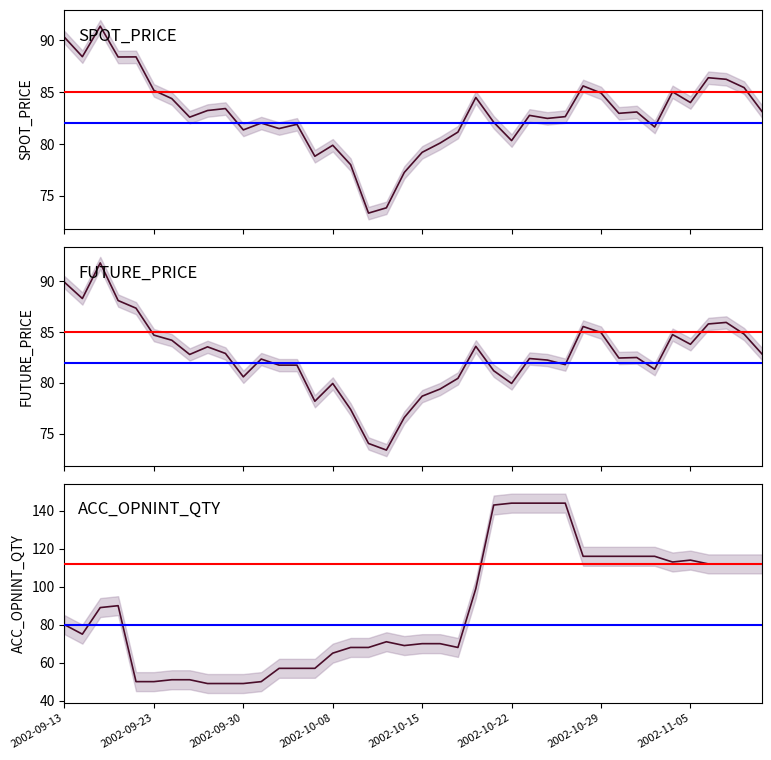

Which series has the widest spread of values?

ACC_OPNINT_QTY